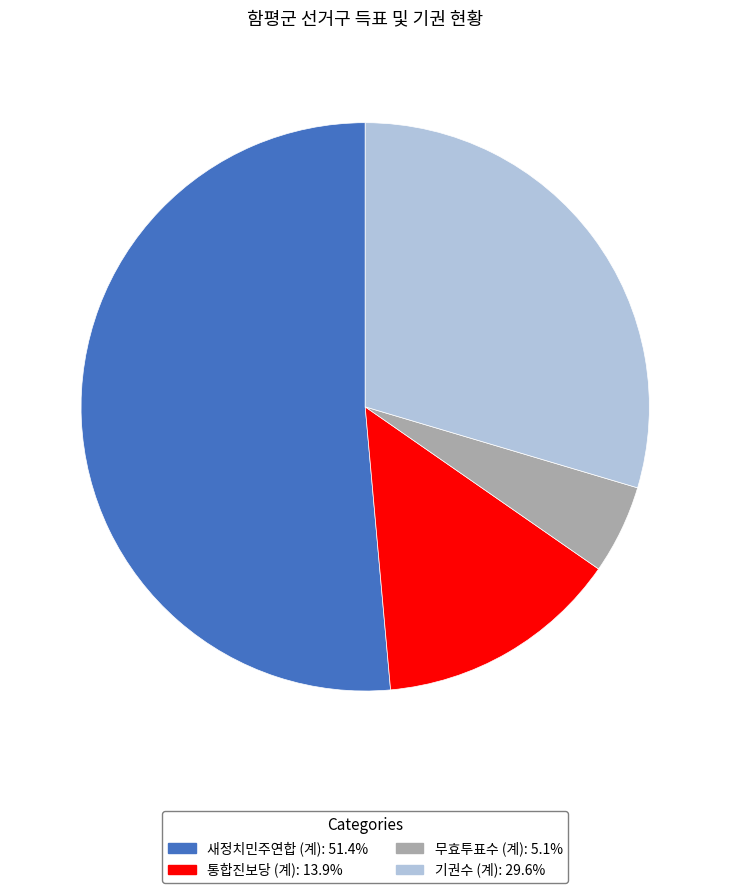

How many slices are in this pie chart?

4